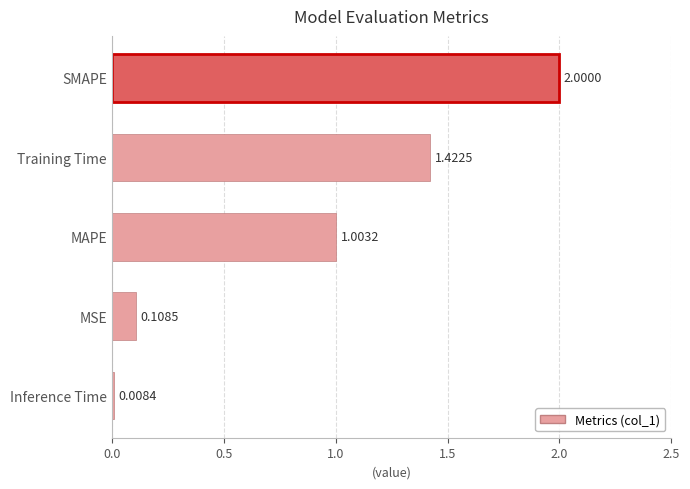

List the labels in order of value, largest first.

SMAPE, Training Time, MAPE, MSE, Inference Time